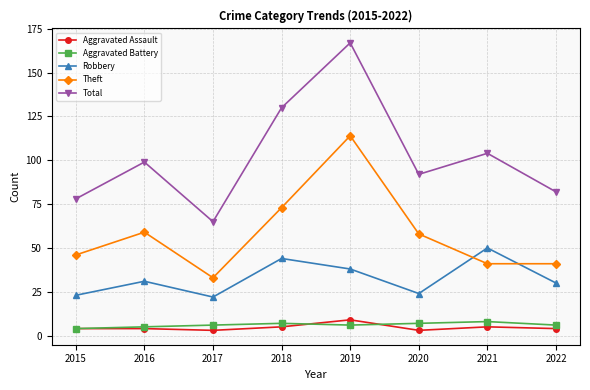

Reading right to left, extract all data points from this chart.

Aggravated Assault: 4	5	3	9	5	3	4	4
Aggravated Battery: 6	8	7	6	7	6	5	4
Robbery: 30	50	24	38	44	22	31	23
Theft: 41	41	58	114	73	33	59	46
Total: 82	104	92	167	130	65	99	78